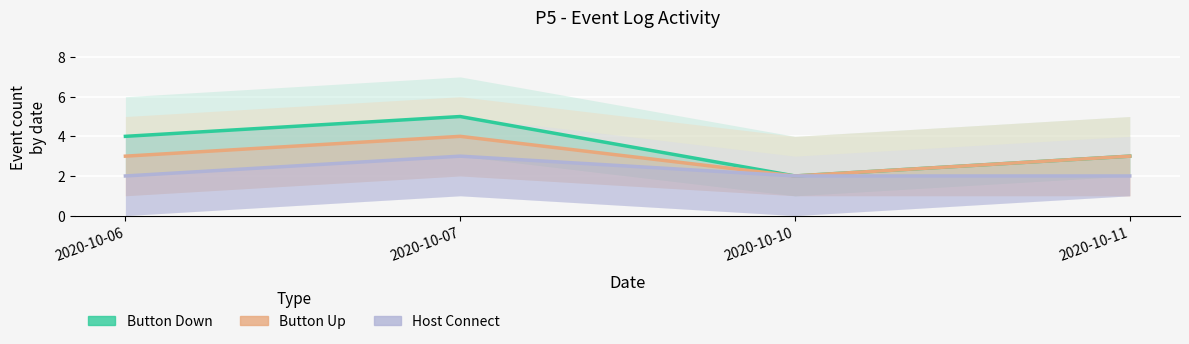

Rank the series by their average value, from highest to lowest.

Button Down, Button Up, Host Connect